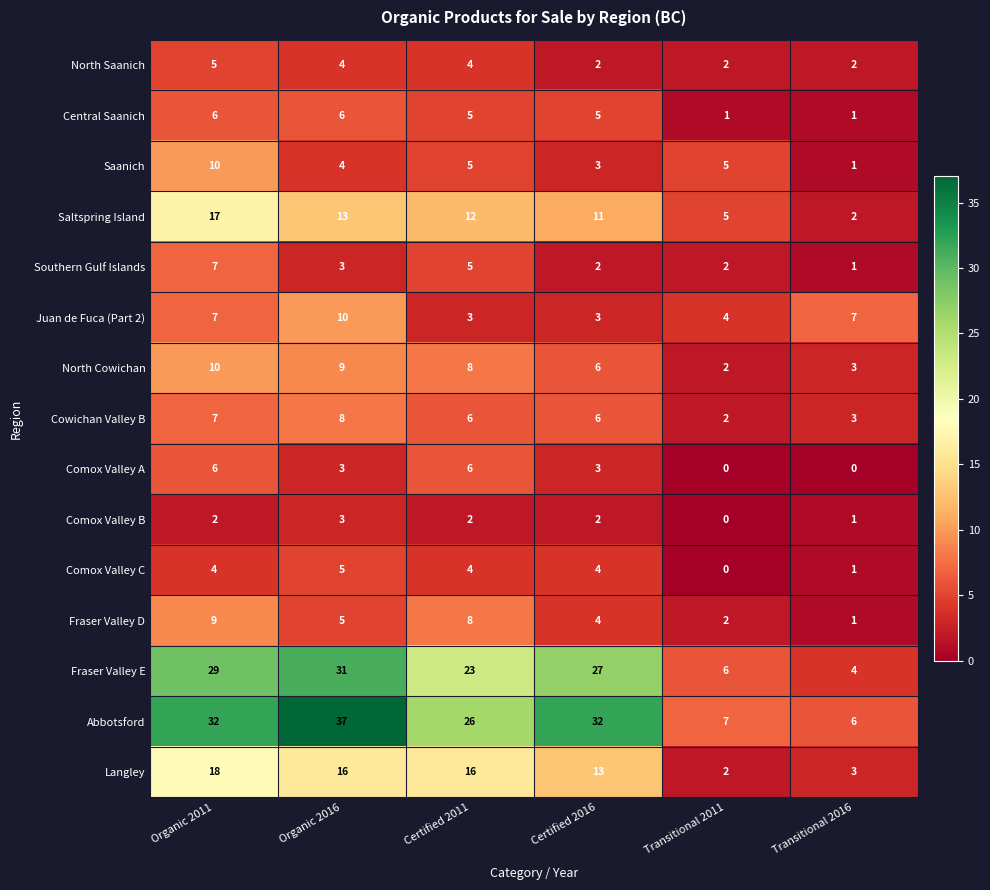

Which series has the largest total across all categories?

Abbotsford